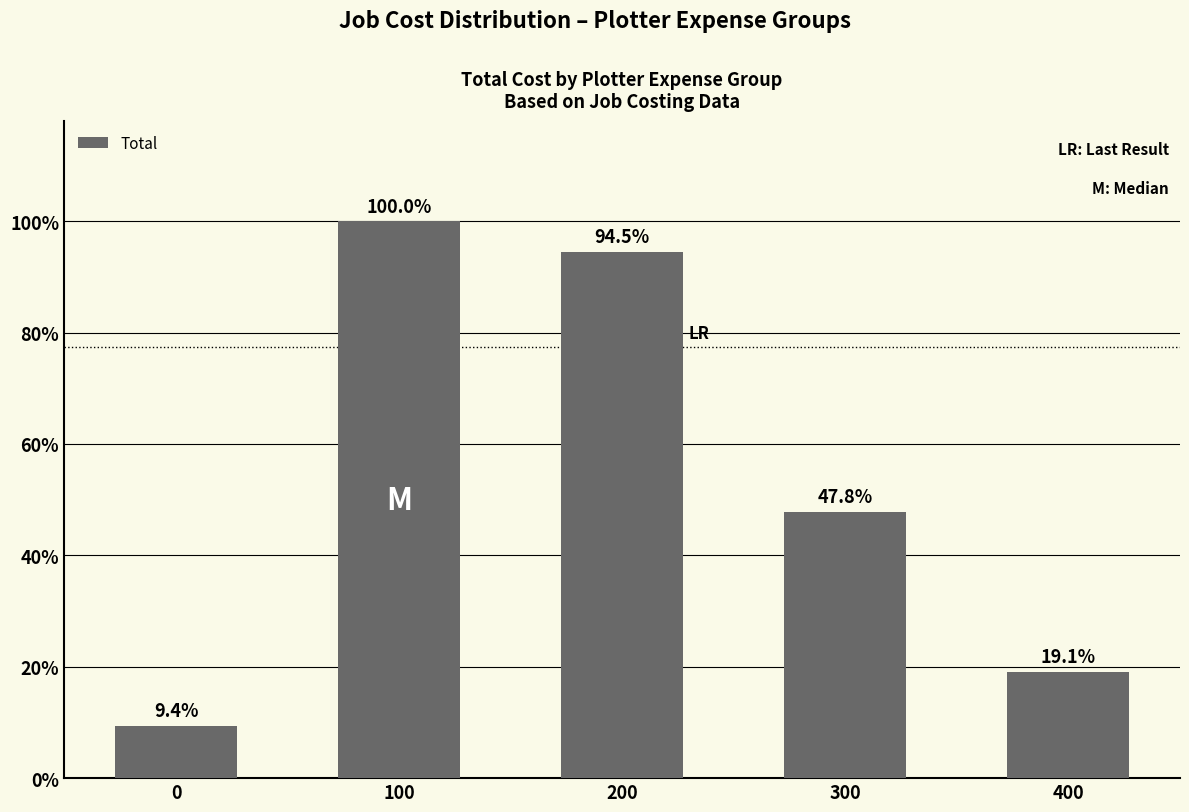

Reading left to right, transcribe all the data shown in this chart.

57853	617891	583736	295611	118093